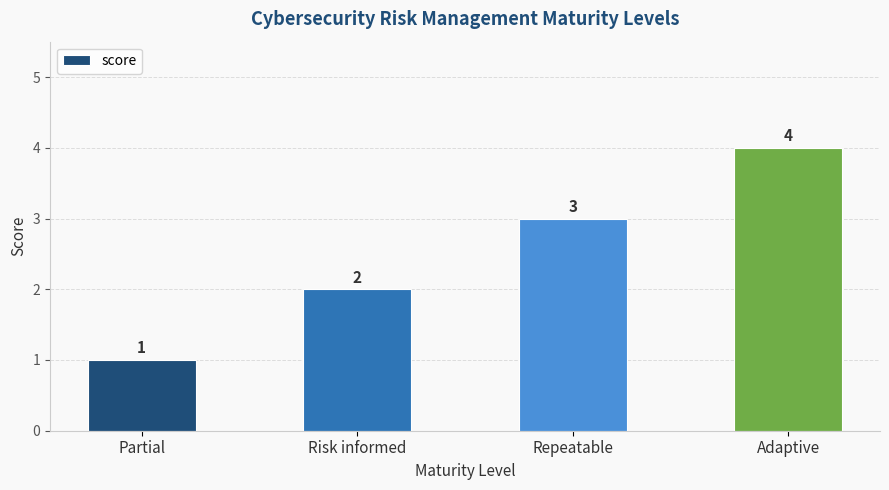

Is it true that the value at Repeatable is 1?

False